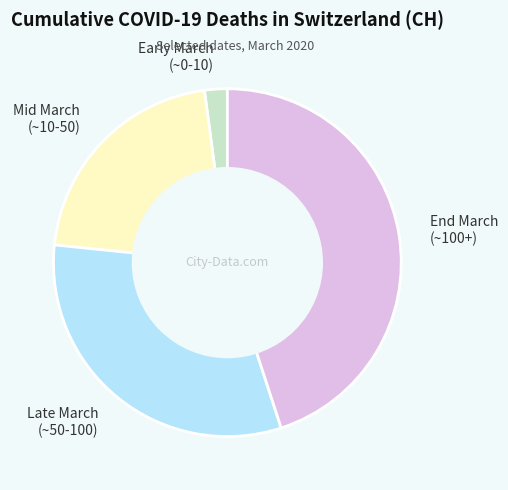

Rank the categories by value from lowest to highest.

Early March (~0-10), Mid March (~10-50), Late March (~50-100), End March (~100+)